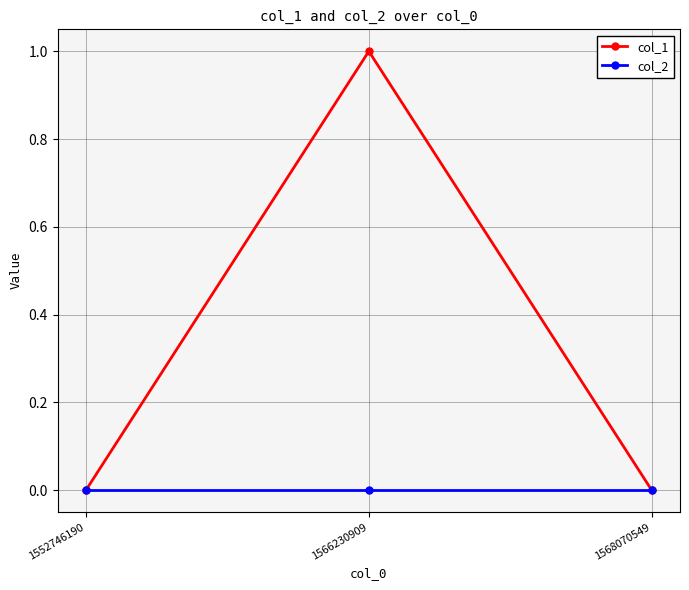

Does the chart have visible grid lines?

Yes